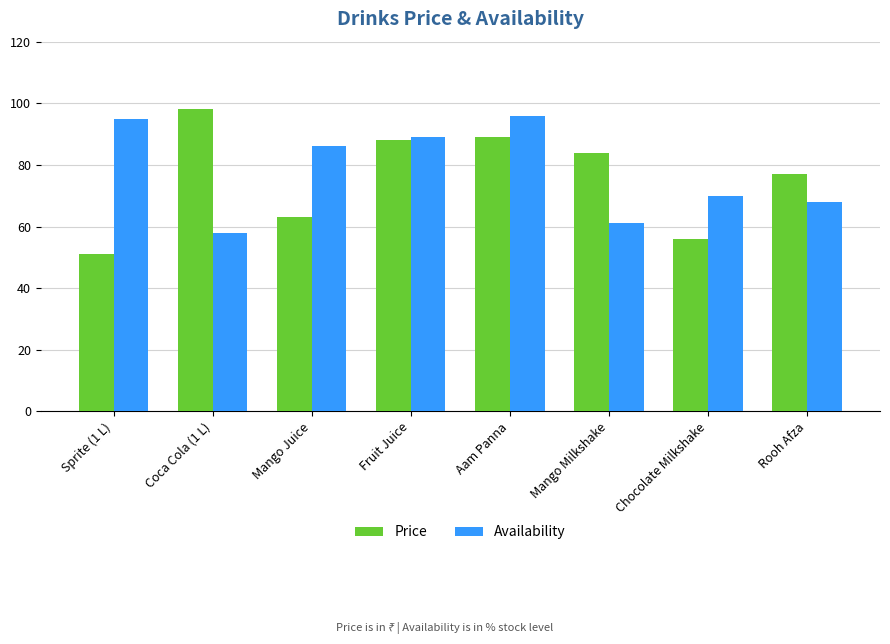

The value of Availability at Chocolate Milkshake is 16. True or false?

False